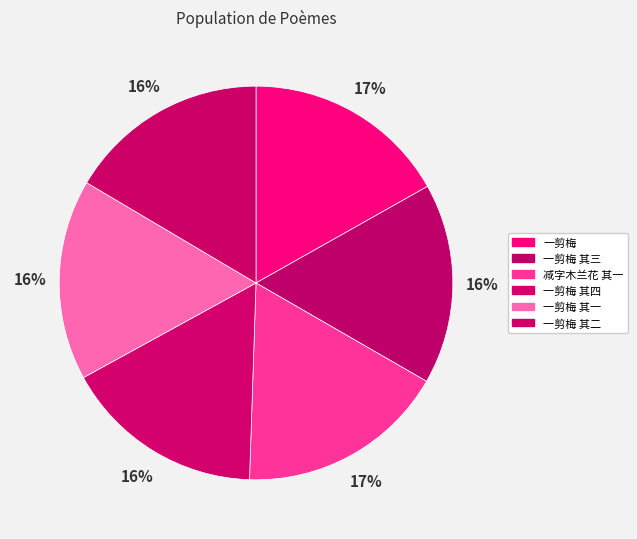

How many slices are in this pie chart?

6